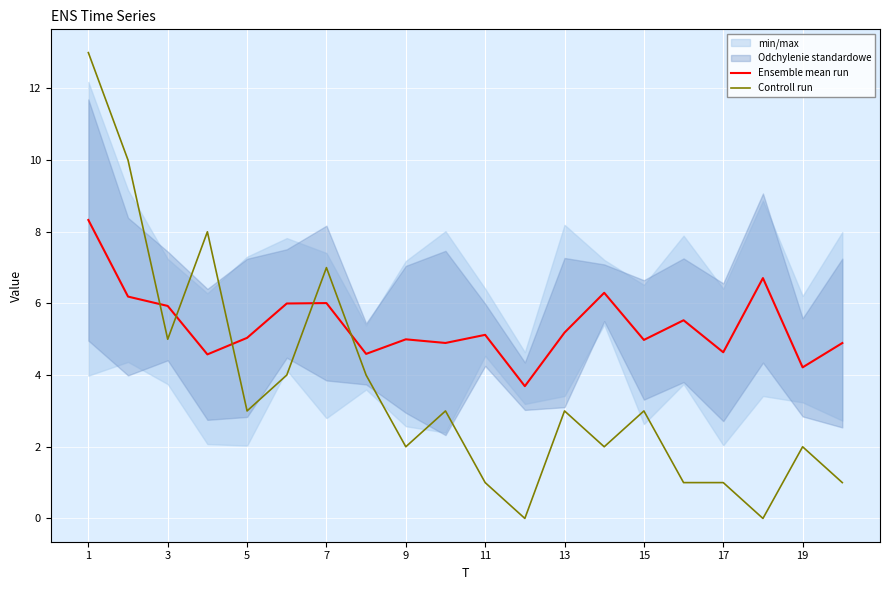

What is the highest value of the Controll run series?

13.0